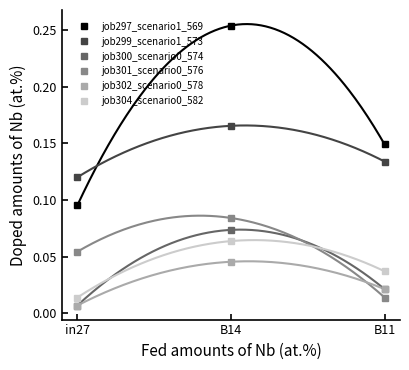

At how many categories does at least one series exceed 0?

3